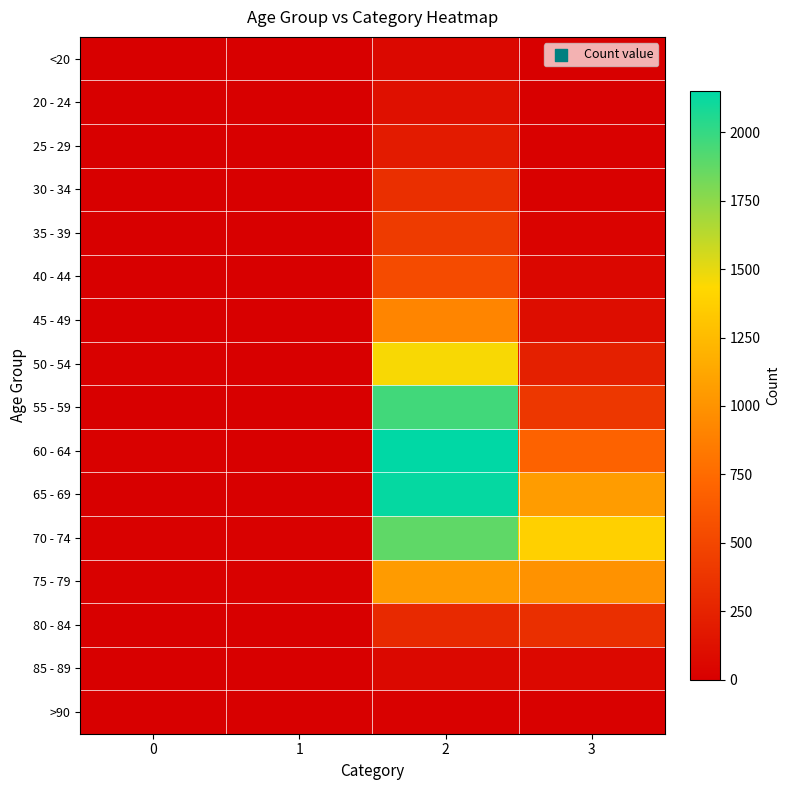

Count the number of categories in the chart.

4